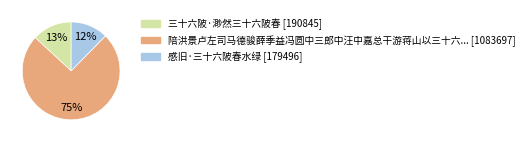

To the nearest percent, what is the average slice percentage?

33%